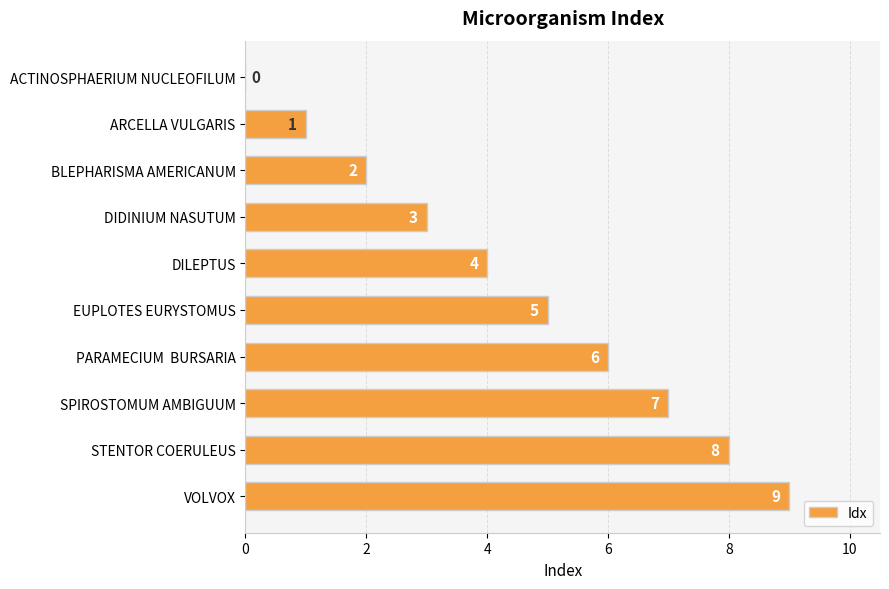

Which category has the highest value across all series?

VOLVOX